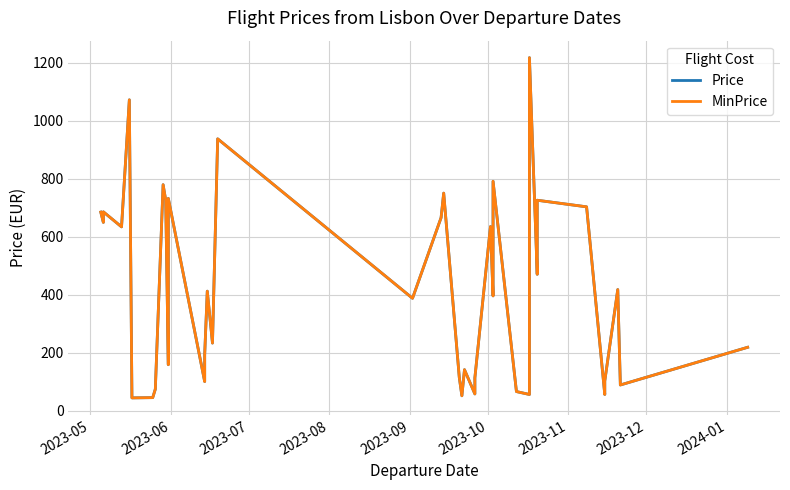

What is the difference between the maximum and minimum values in the Price series?

1174.3